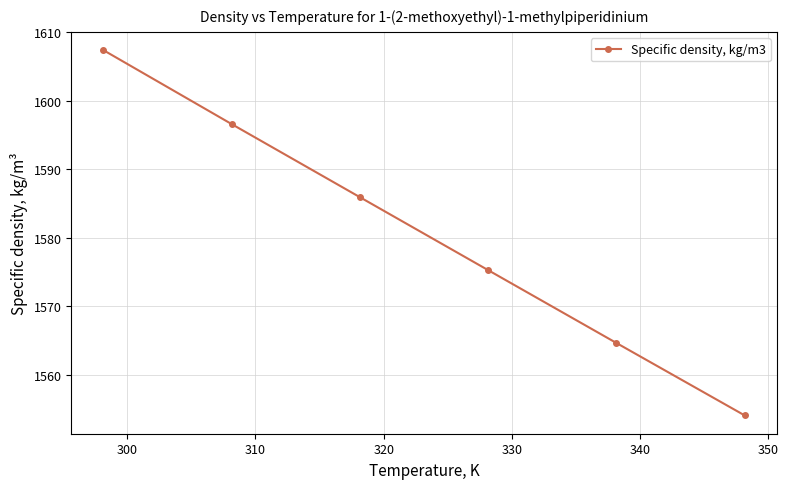

What is the difference between the second highest and second lowest values?

31.9